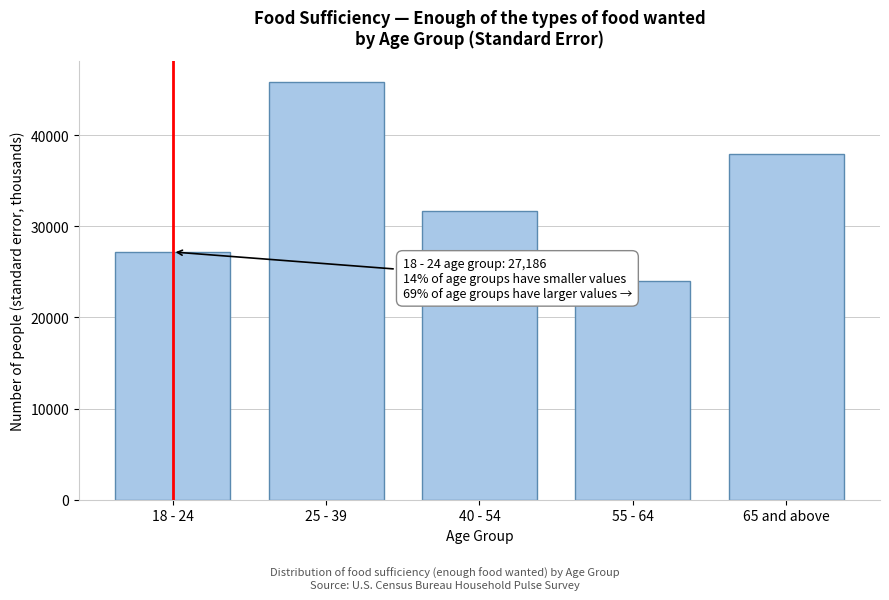

Reading left to right, extract all data points from this chart.

27186.0	45836.5	31725.0	23980.7	37909.2